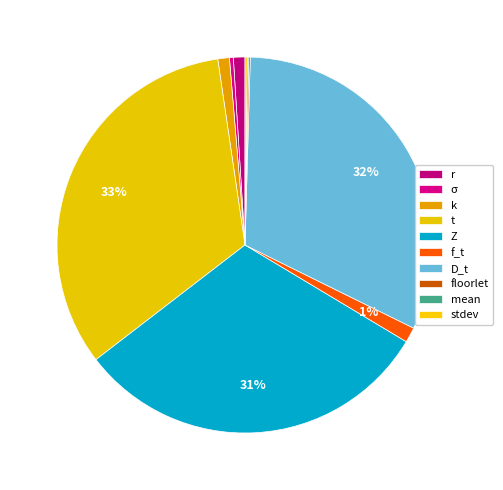

What is the largest slice in the pie chart?

t